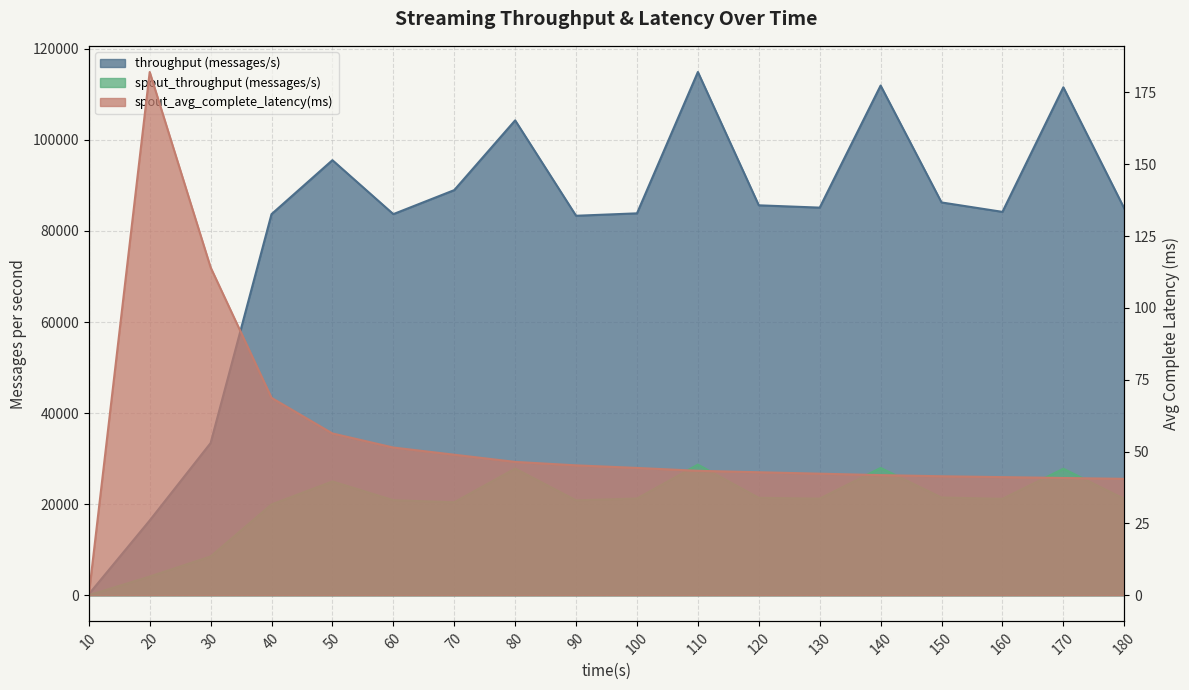

What is the difference between the maximum and second lowest values in the spout_throughput (messages/s) series?

24580.0